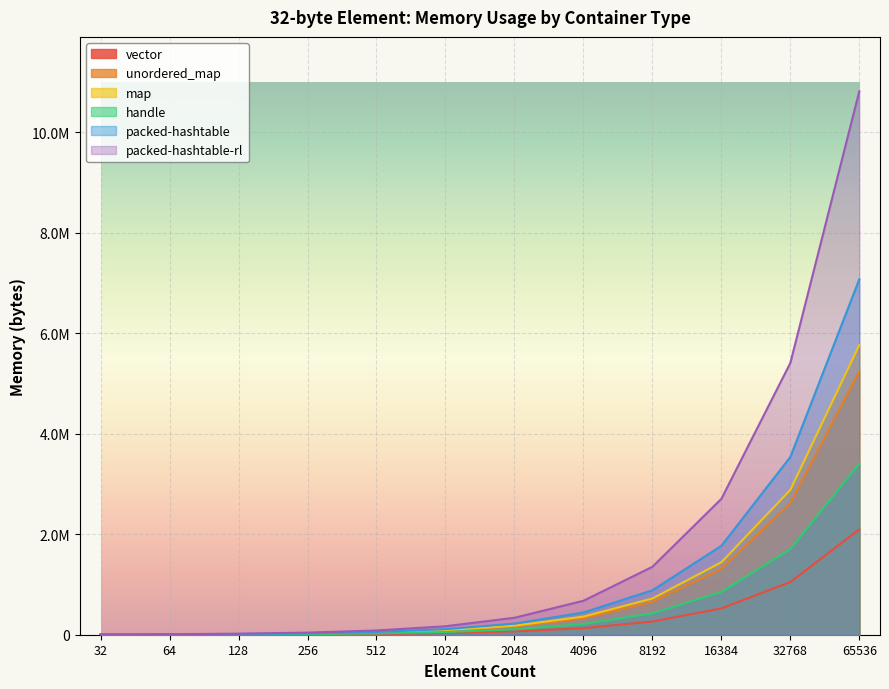

At how many categories does at least one series exceed 401589?

5